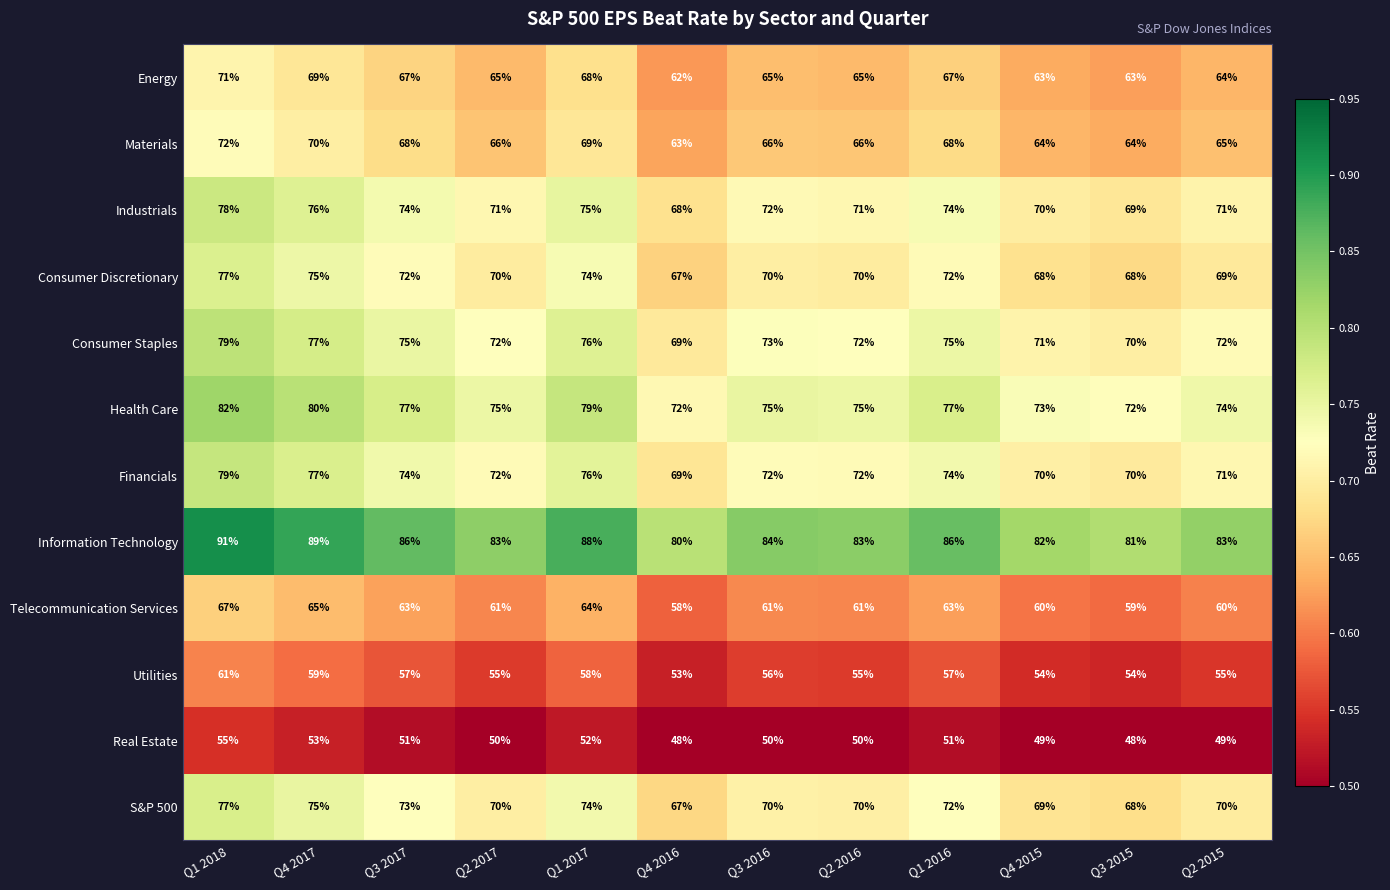

What is the average value of the Energy series?

66